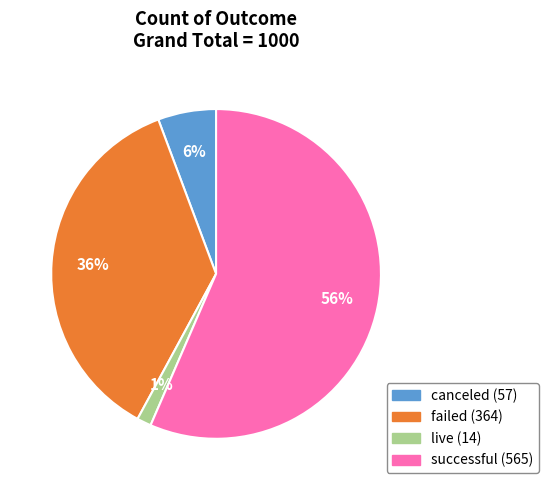

True or false: failed accounts for 36% of the total.

True